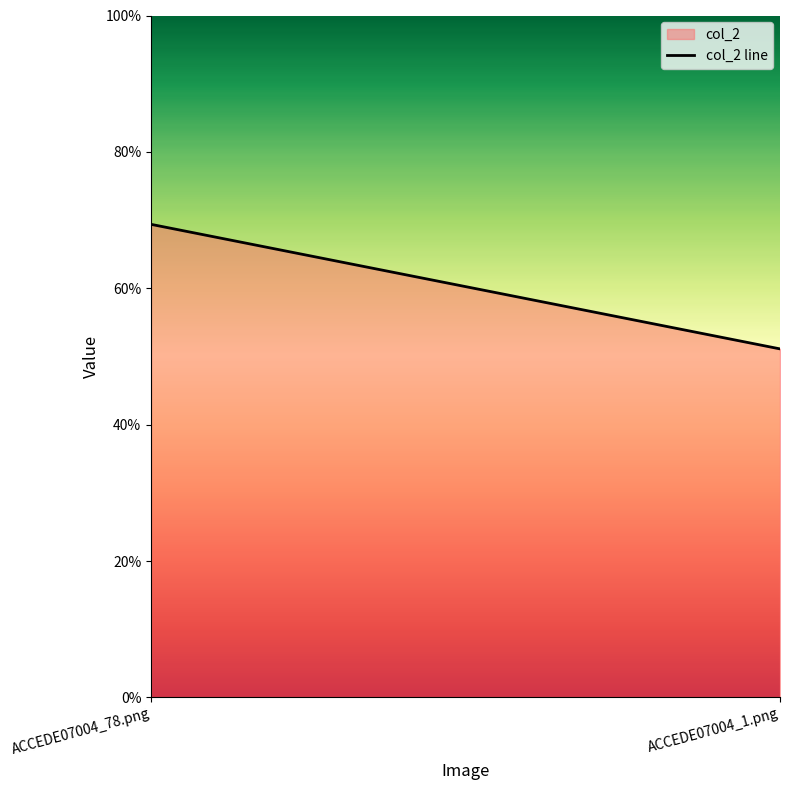

Reading right to left, extract all data points from this chart.

ACCEDE07004_1.png=0.5	ACCEDE07004_78.png=0.7